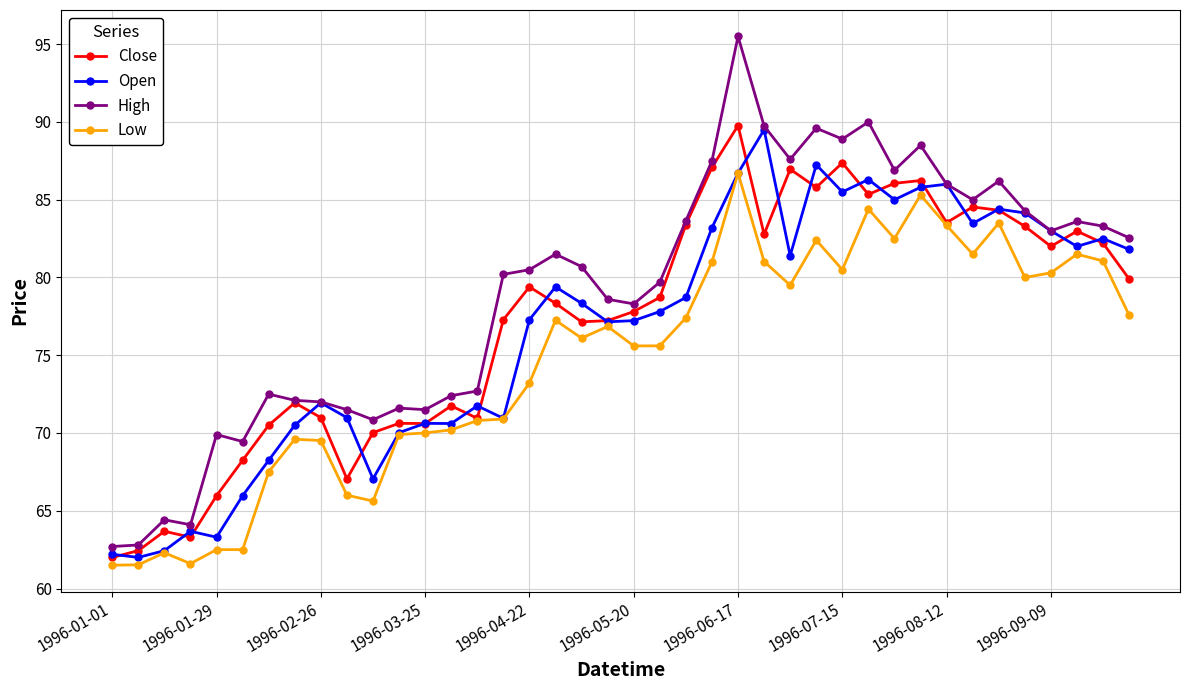

In Open, how many points are lower than both neighbors (excluding endpoints)?

11